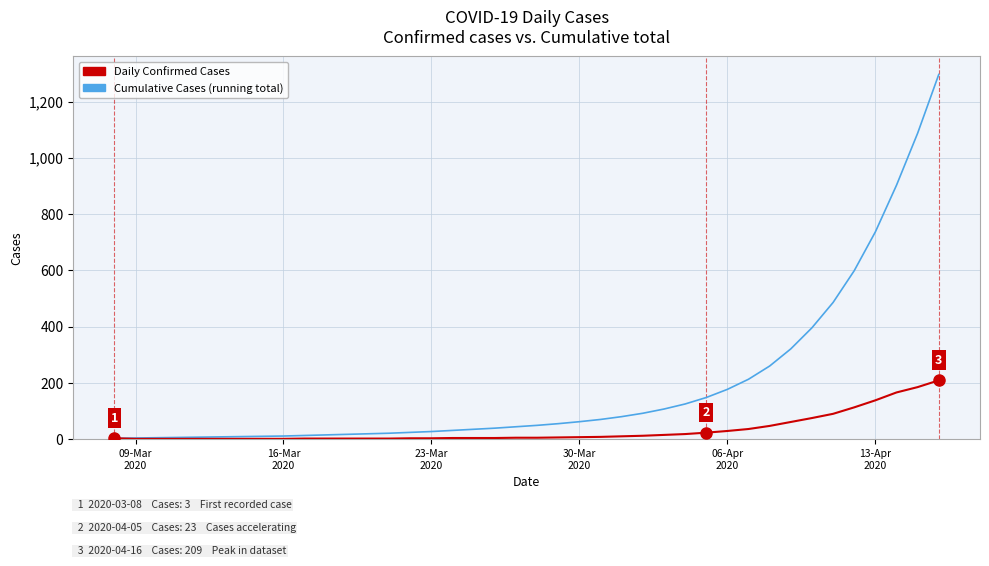

List the series in order of their peak value, highest first.

Cumulative Cases (running total), Daily Confirmed Cases